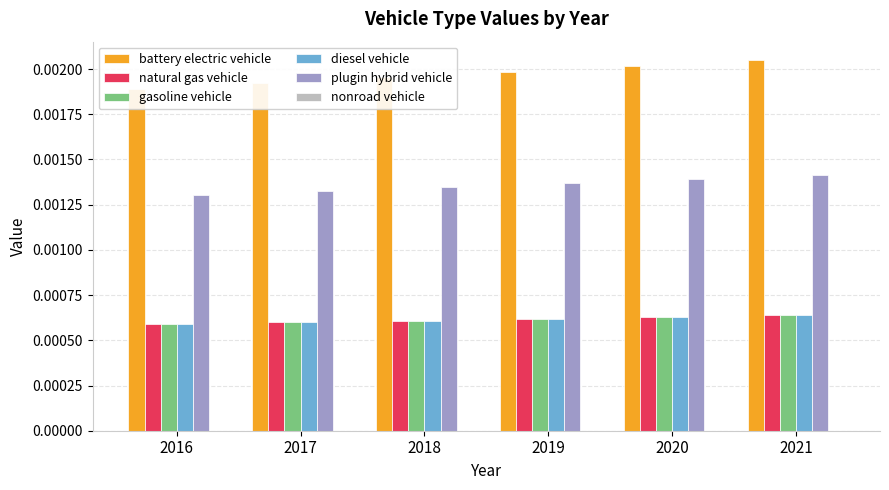

Rank the series at 2021 from highest to lowest value.

battery electric vehicle, plugin hybrid vehicle, natural gas vehicle, gasoline vehicle, diesel vehicle, nonroad vehicle